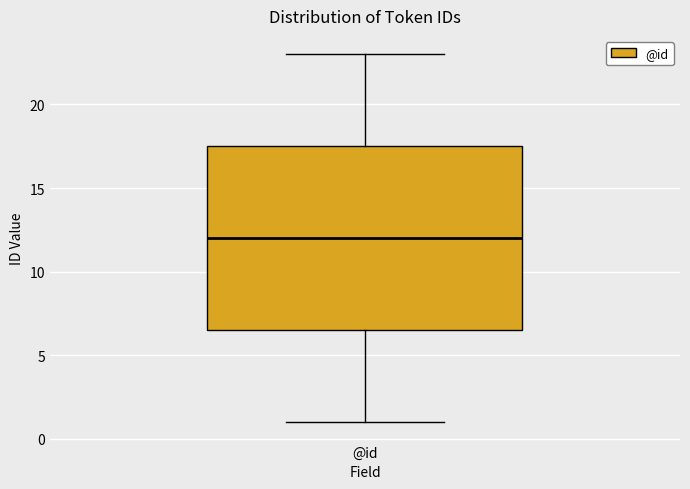

Transcribe this box plot: give where the median line is, the range the box spans, and where the two whiskers end, as read against the y-axis. The values are not printed on the chart, so give them approximately, as read against the axis.

median 12.0, box 6.5 to 17.5, whiskers 1.0 to 23.0